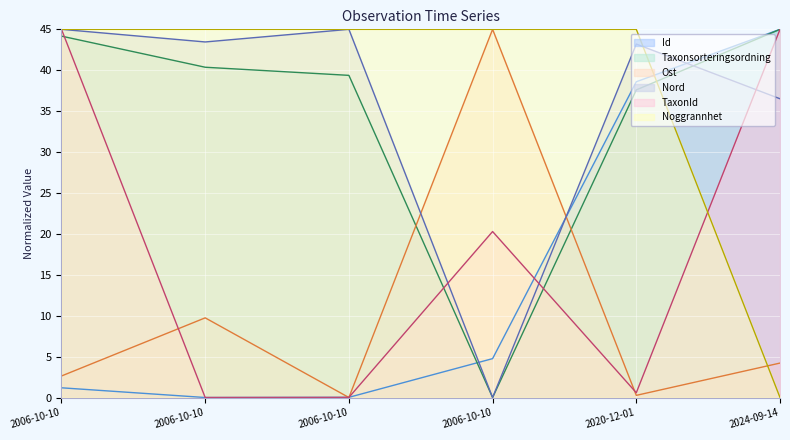

What is the label of the 4th point from the left?

2006-10-10